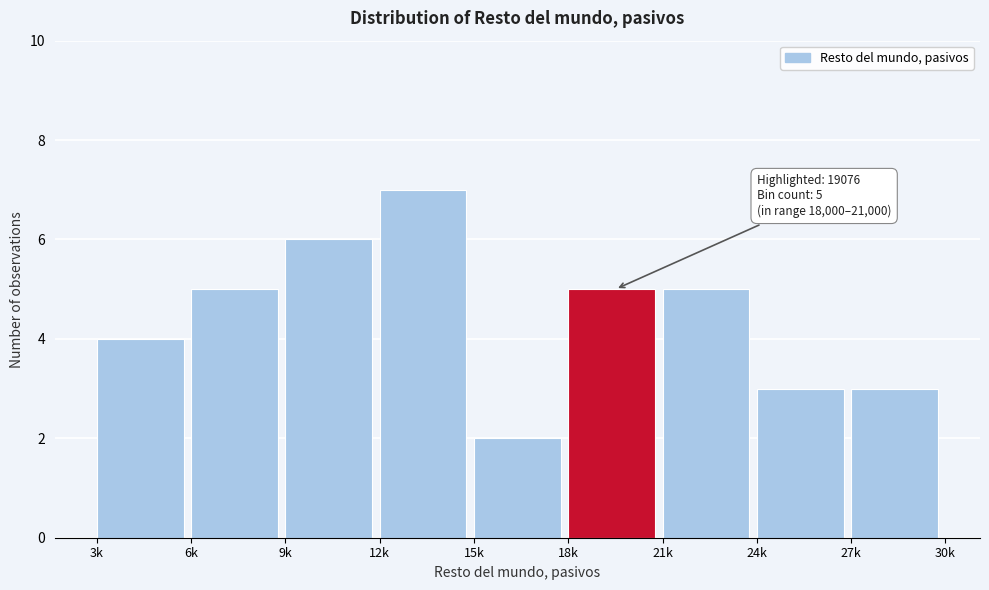

Reading right to left, transcribe all the data shown in this chart.

3	3	5	5	2	7	6	5	4